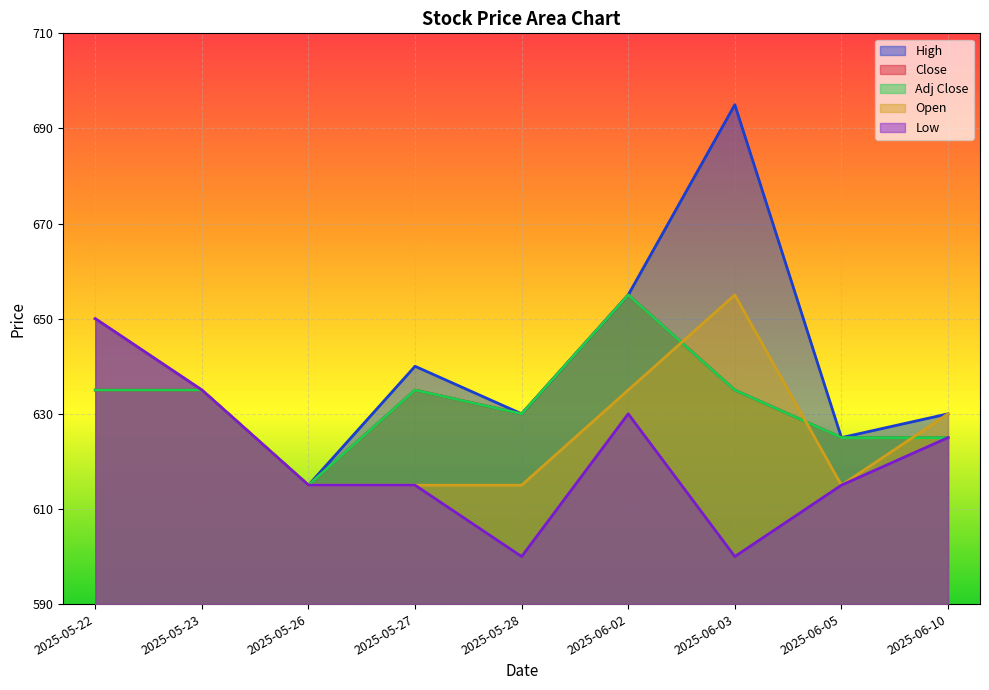

In Close, how many points are higher than both neighbors (excluding endpoints)?

2